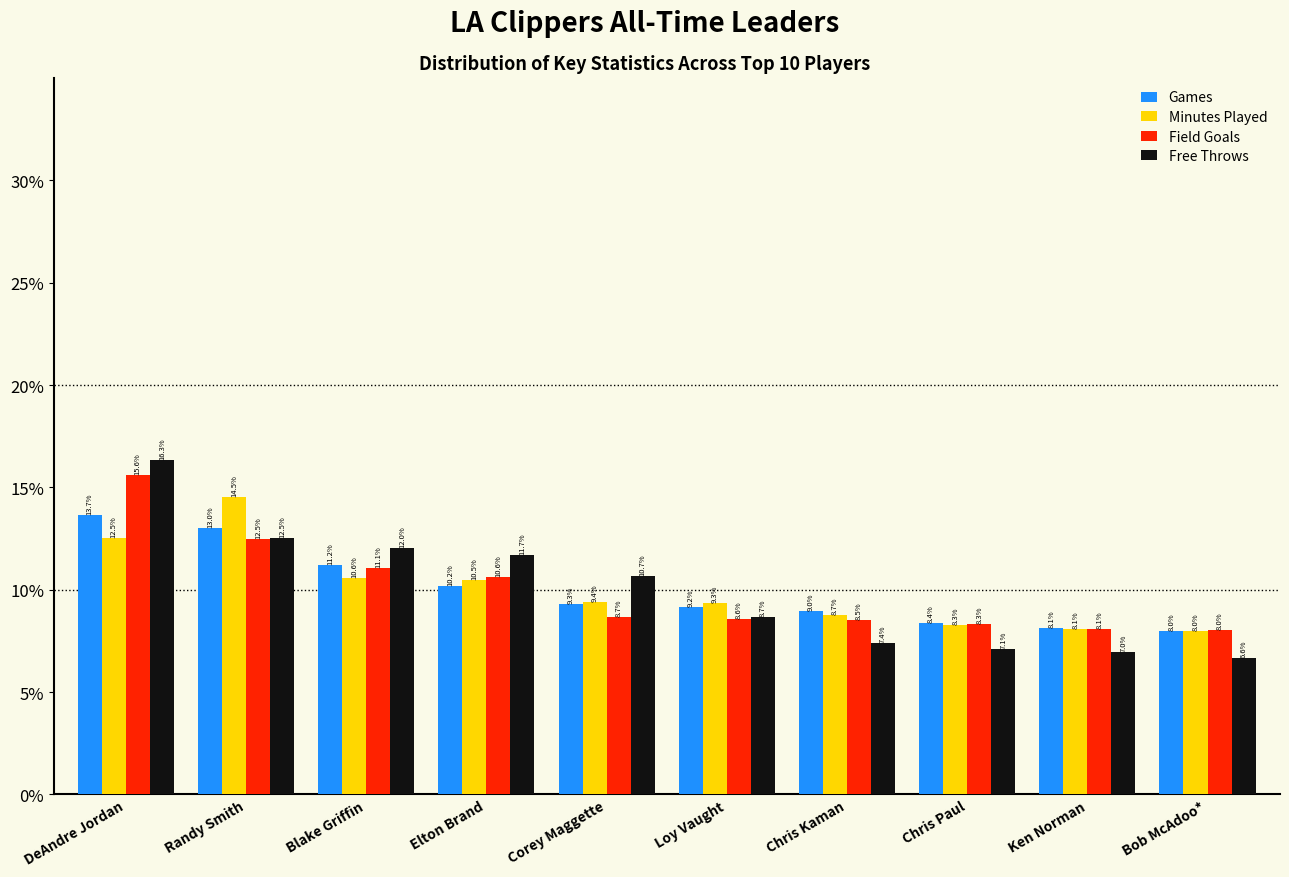

Reading right to left, extract all data points from this chart.

Games: 8.0	8.1	8.4	9.0	9.2	9.3	10.2	11.2	13.0	13.7
Minutes Played: 8.0	8.1	8.3	8.7	9.3	9.4	10.5	10.6	14.5	12.5
Field Goals: 8.0	8.1	8.3	8.5	8.6	8.7	10.6	11.1	12.5	15.6
Free Throws: 6.6	7.0	7.1	7.4	8.7	10.7	11.7	12.0	12.5	16.3